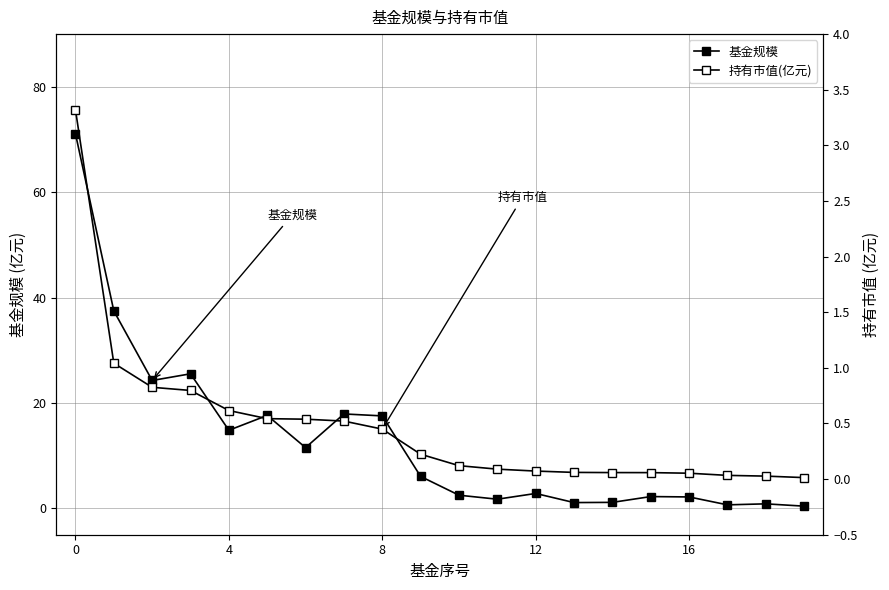

What is the difference between the maximum and minimum values in the 持有市值(亿元) series?

3.3